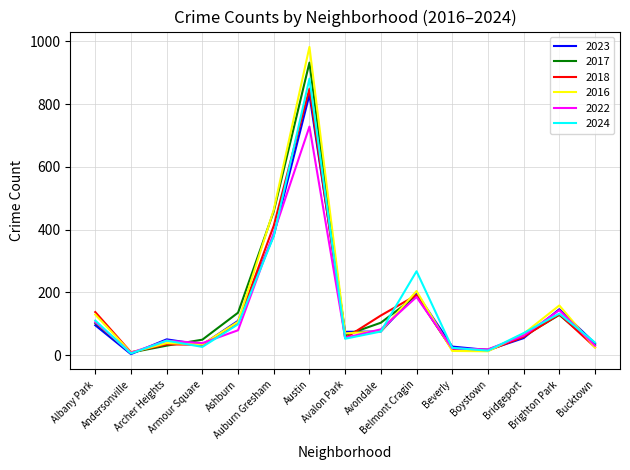

The 2023 series shows 621 at Auburn Gresham. True or false?

False